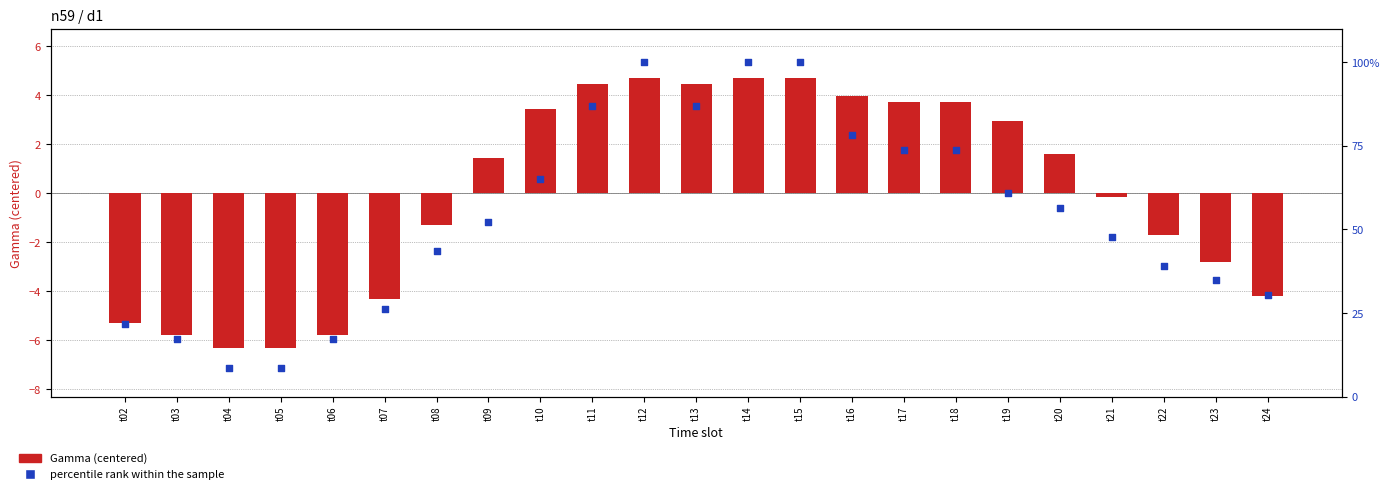

What is the total value across all series at t05?

2.4